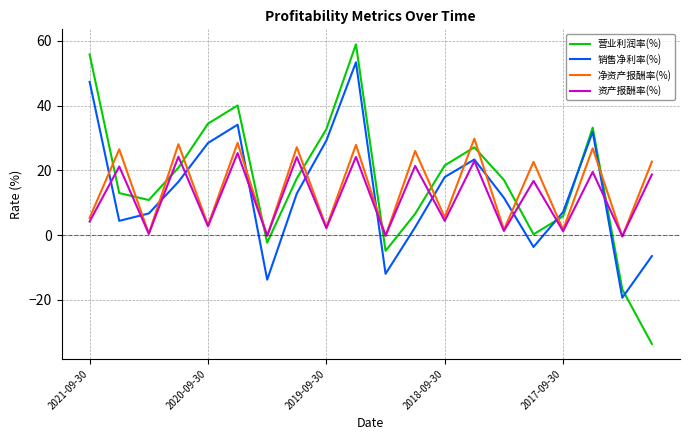

True or false: 净资产报酬率(%) and 营业利润率(%) intersect in this chart.

True